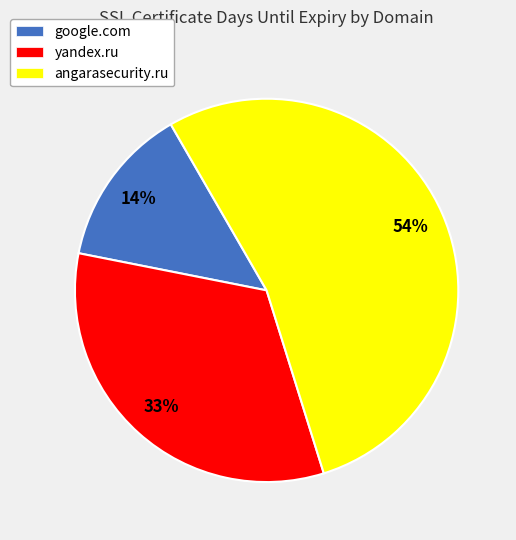

The yandex.ru slice represents 33% of the pie. True or false?

True